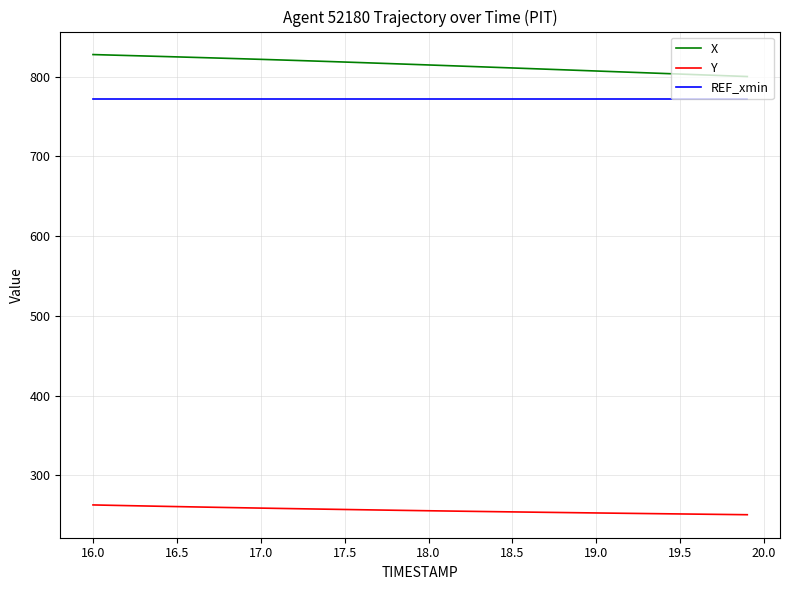

What is the greatest value displayed?

827.7